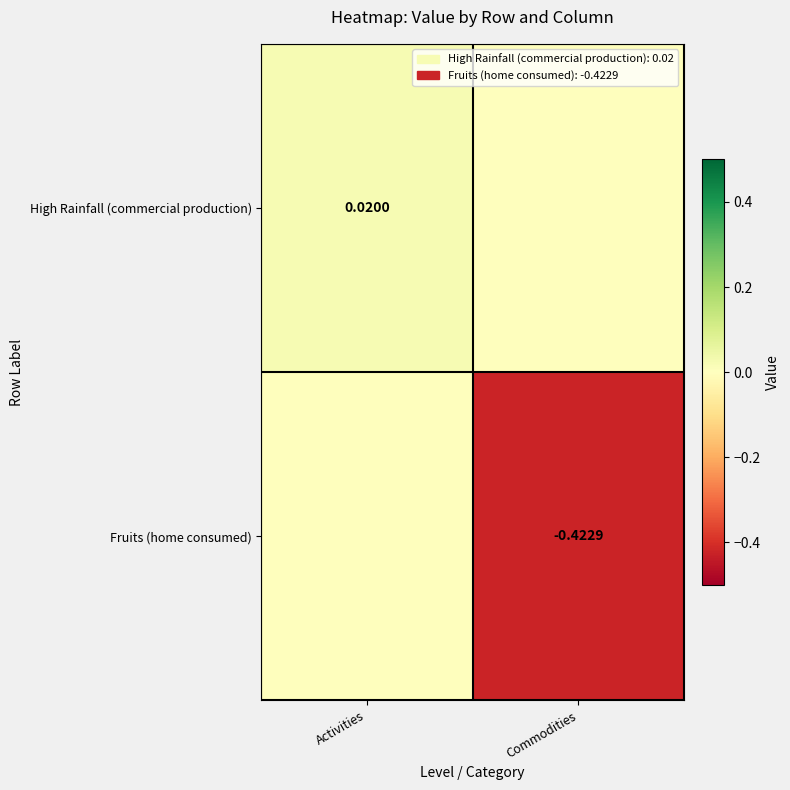

How many values in High Rainfall (commercial production) are above zero?

1